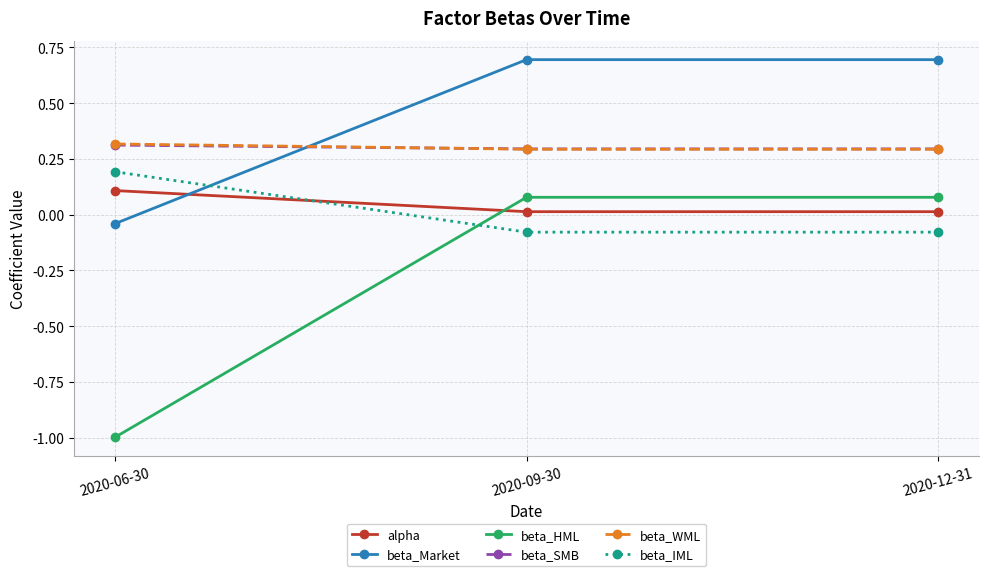

What is the minimum value shown in the chart?

-1.0